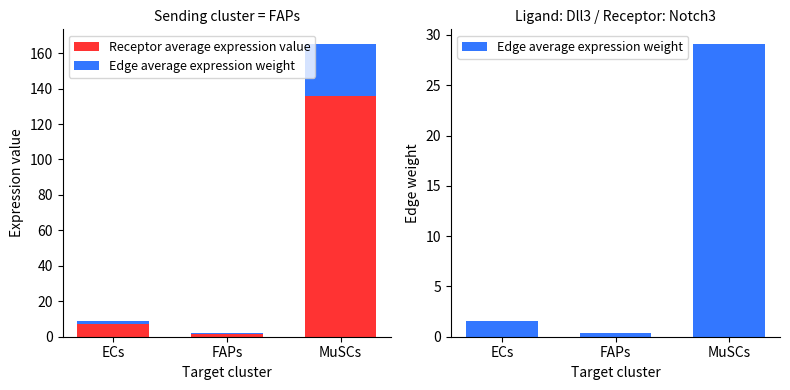

How many categories are shown in the chart?

3